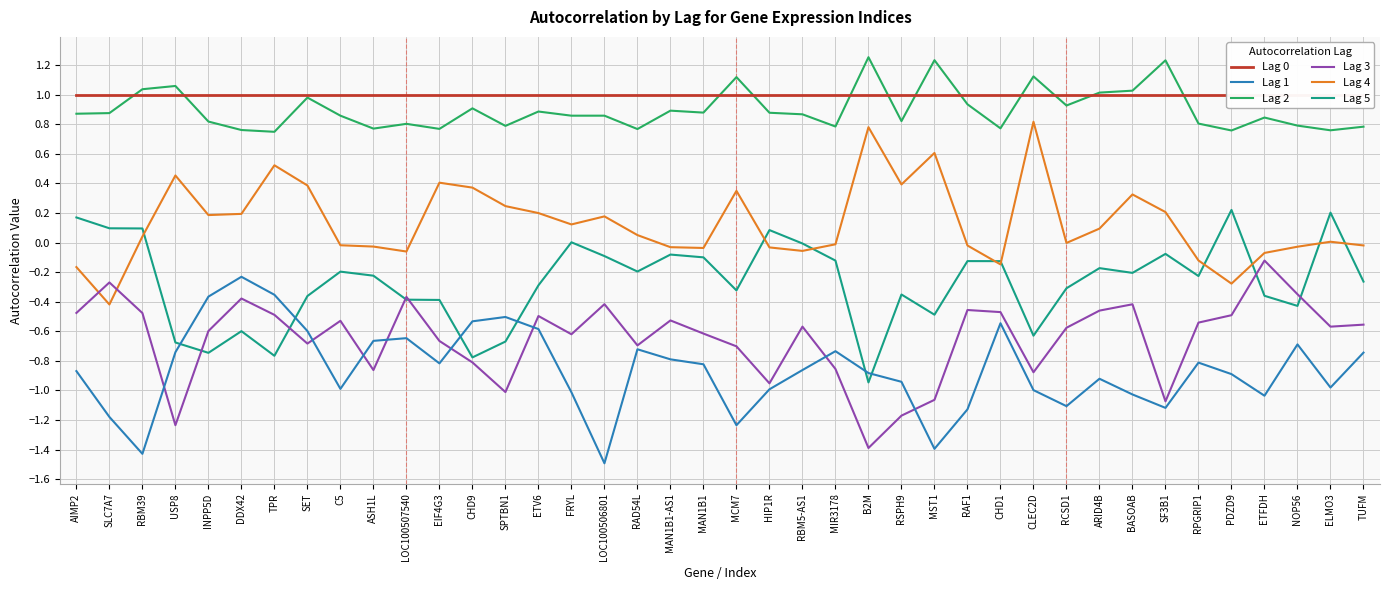

True or false: Lag 0 and Lag 1 cross at least once.

False